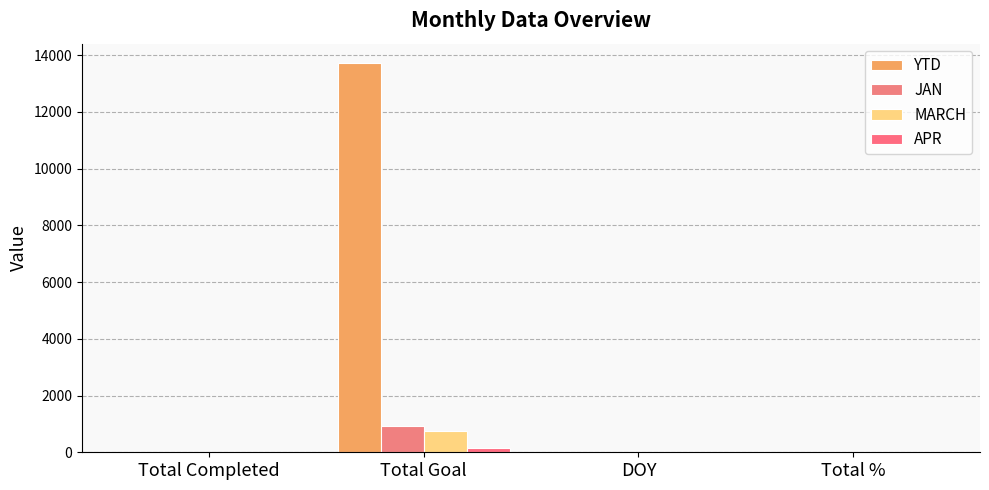

Is the value of MARCH at Total Goal greater than the value of JAN at Total Goal?

No